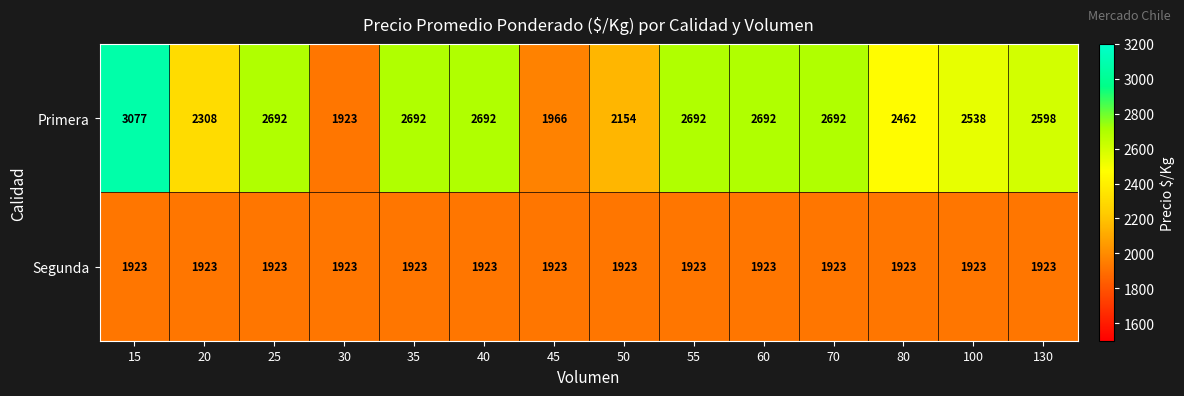

The Segunda series shows 1923 at 45. True or false?

True